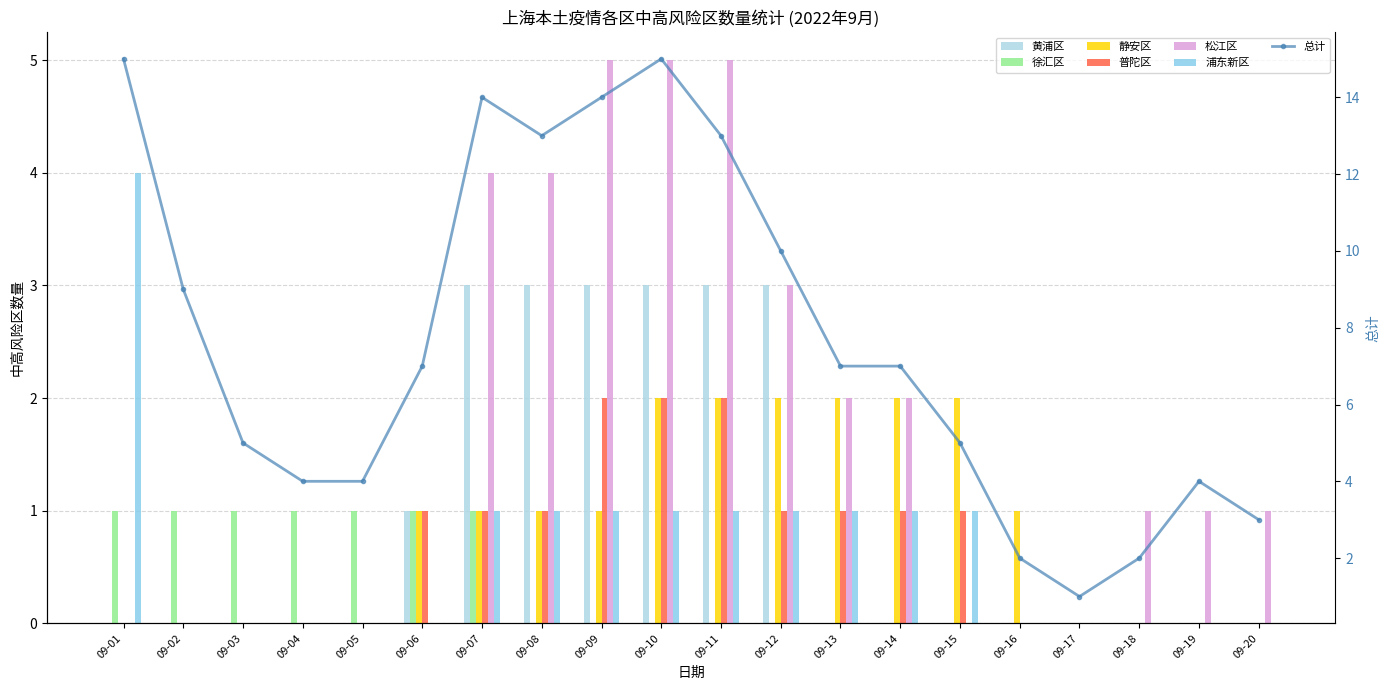

Are the bars grouped side by side (vs. stacked)?

Yes